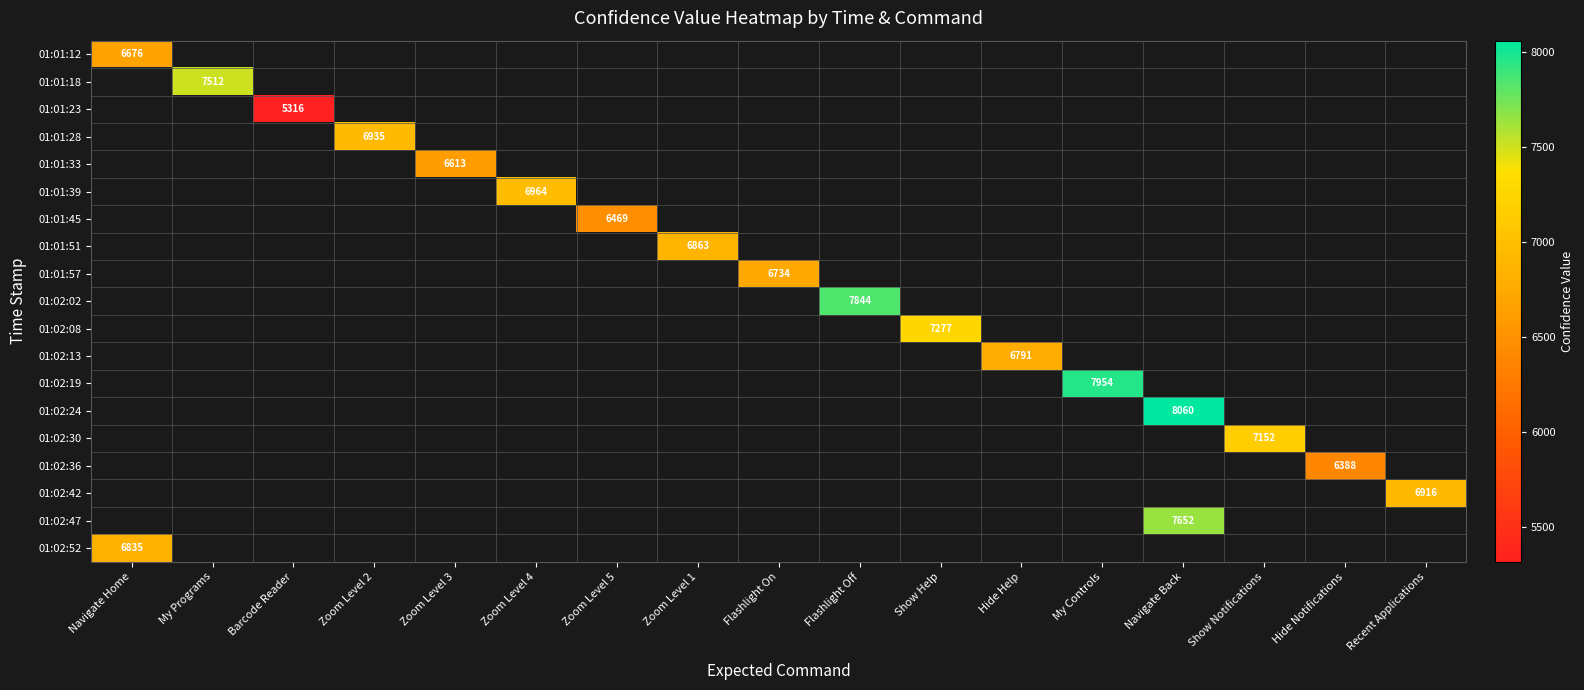

Which category has the highest value across all series?

Navigate Back